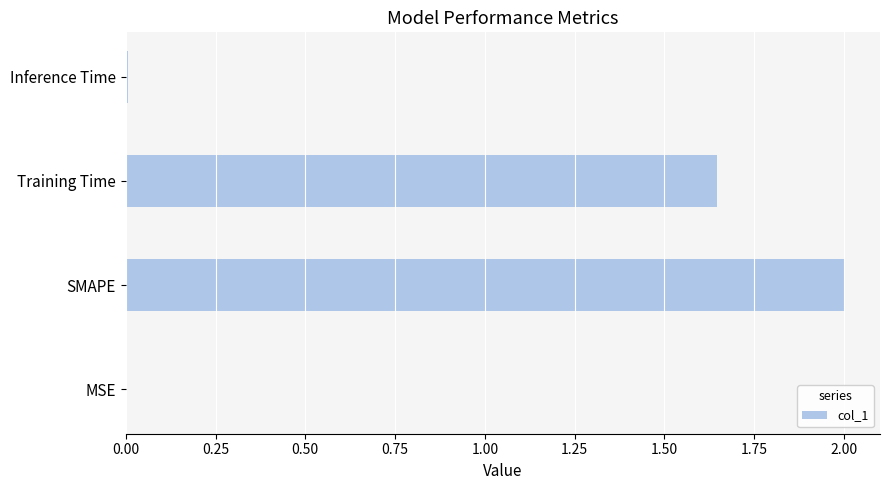

The value at SMAPE is 2.0. True or false?

True